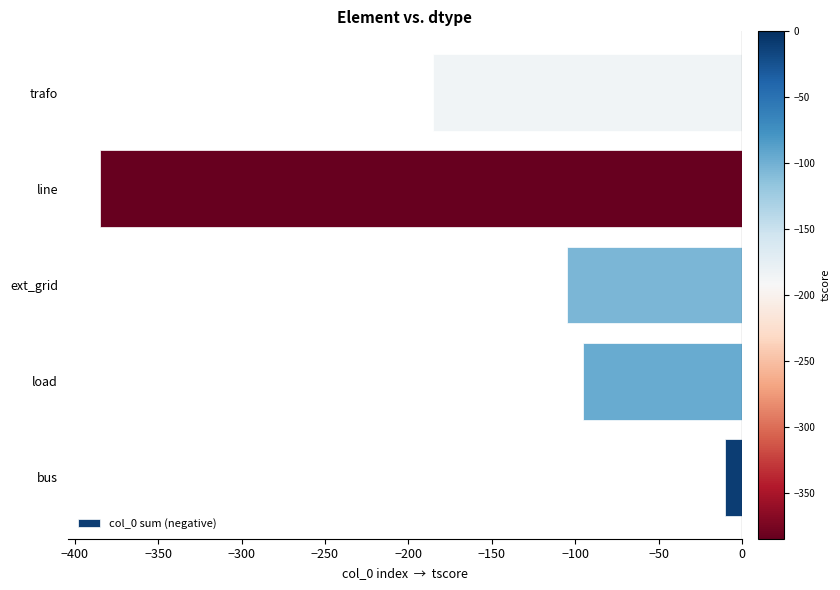

How many values are below -105?

2